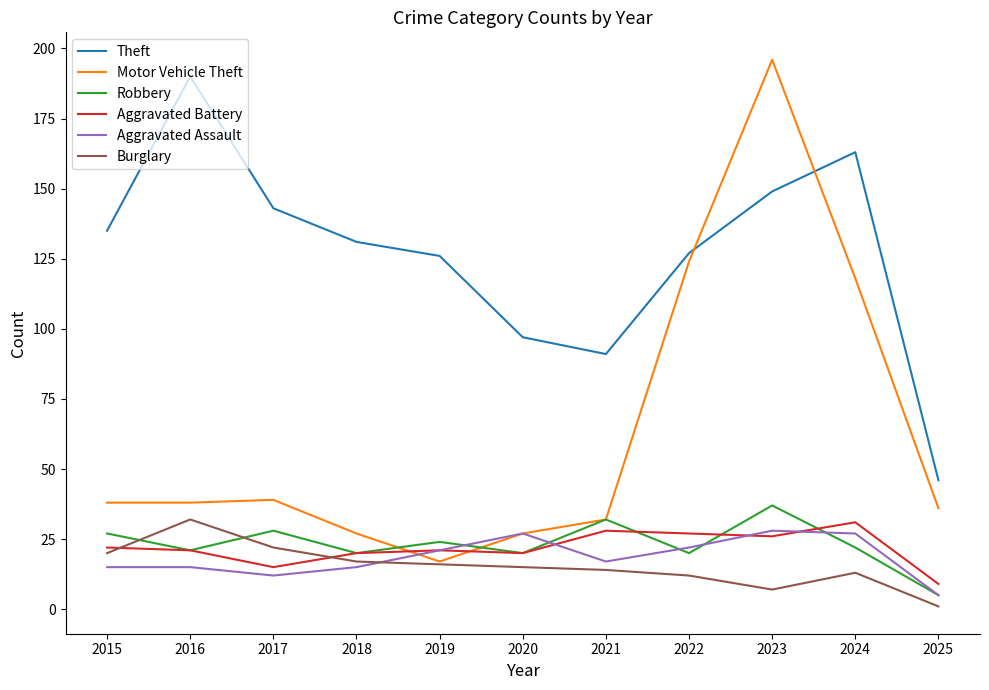

Which series ends up on top after the final intersection of Aggravated Battery and Burglary?

Aggravated Battery